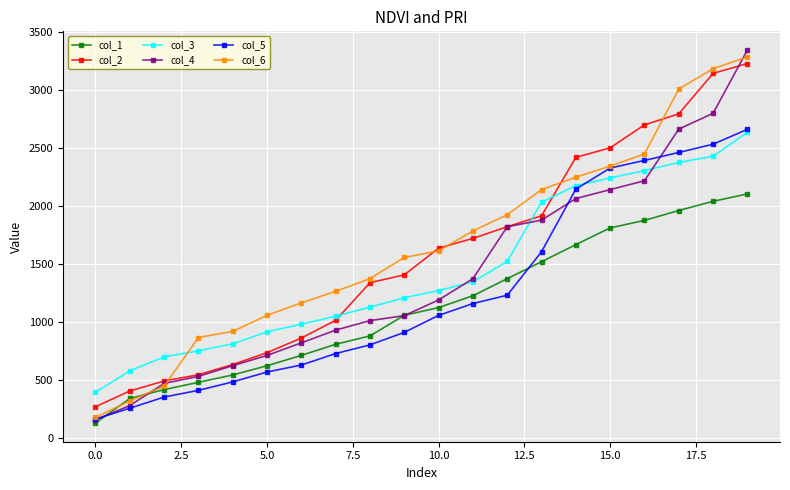

Which series has the largest total across all categories?

col_6